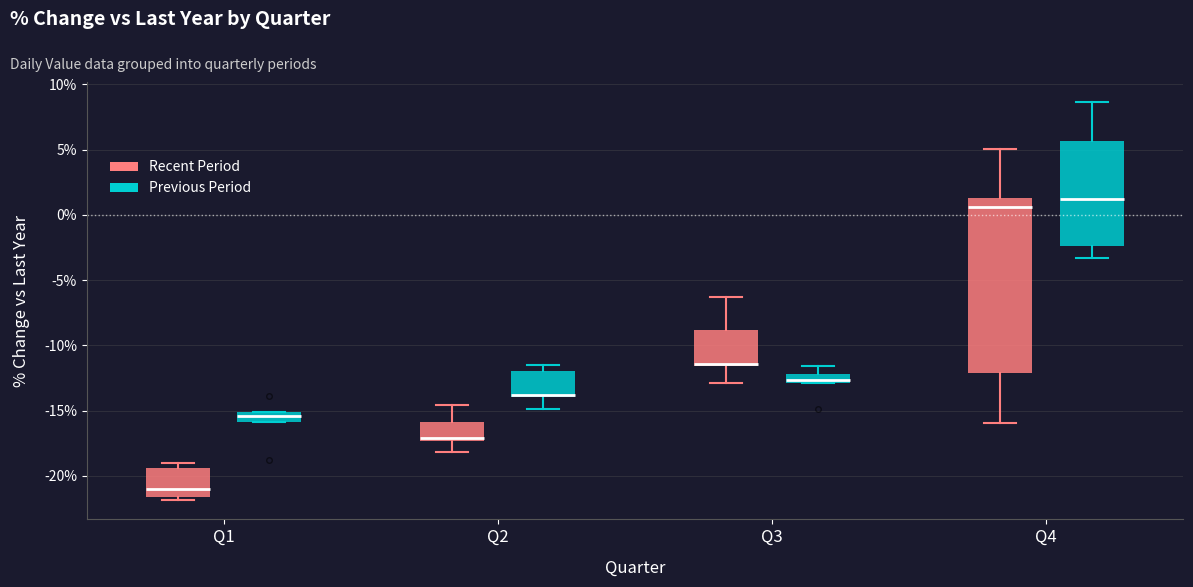

Comparing the boxes themselves (not the whiskers), which one is the tallest?

Q4 (Recent Period)